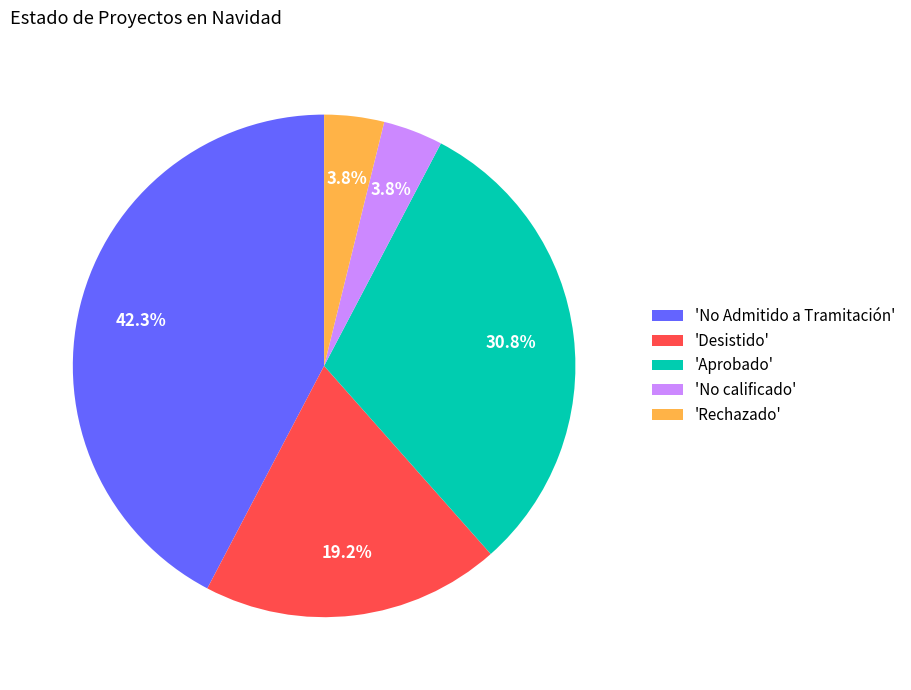

What is the ratio of the value at 'No calificado' to the value at 'Rechazado'?

1.0